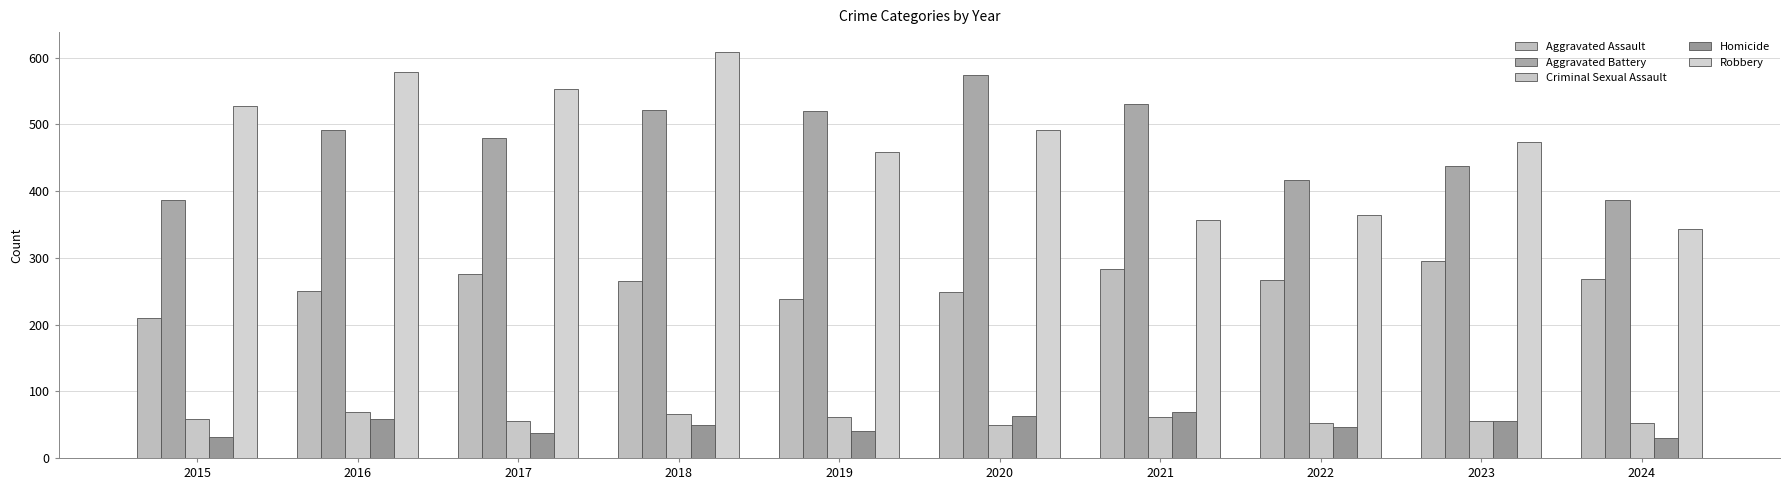

Does the chart contain stacked bars?

No